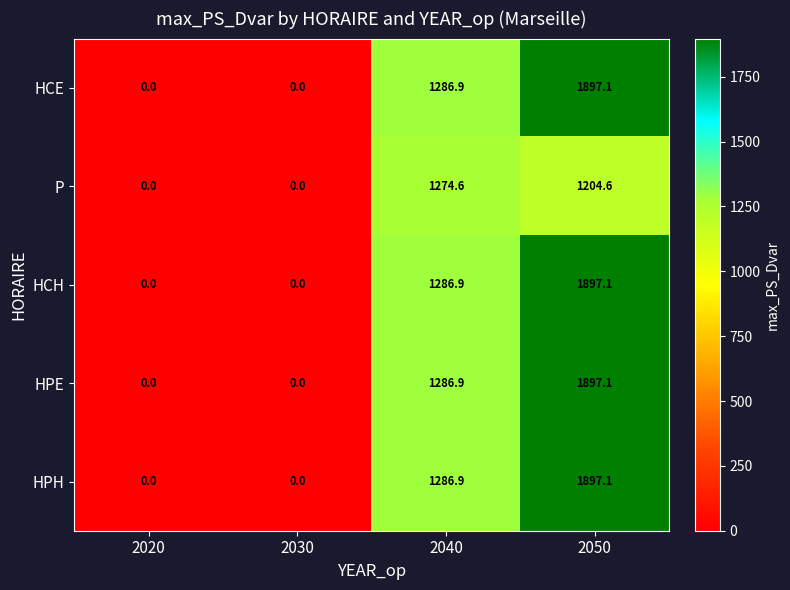

What is the greatest value displayed?

1897.1